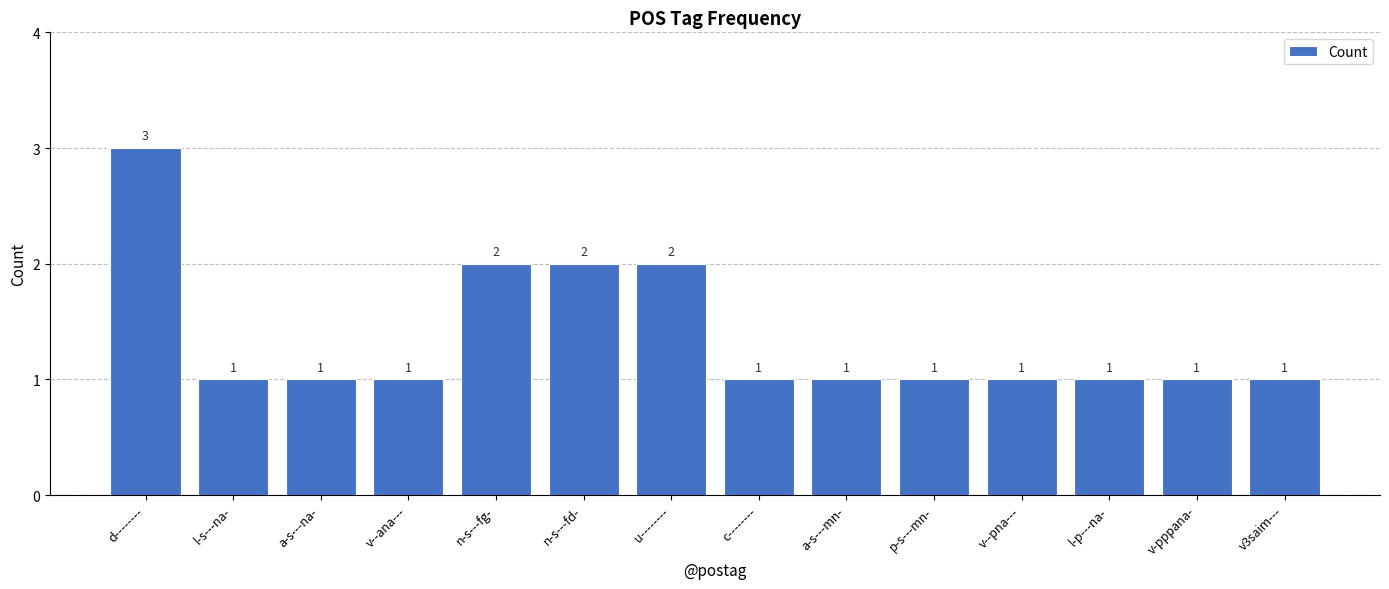

Count the values in the range 1 to 2.

13